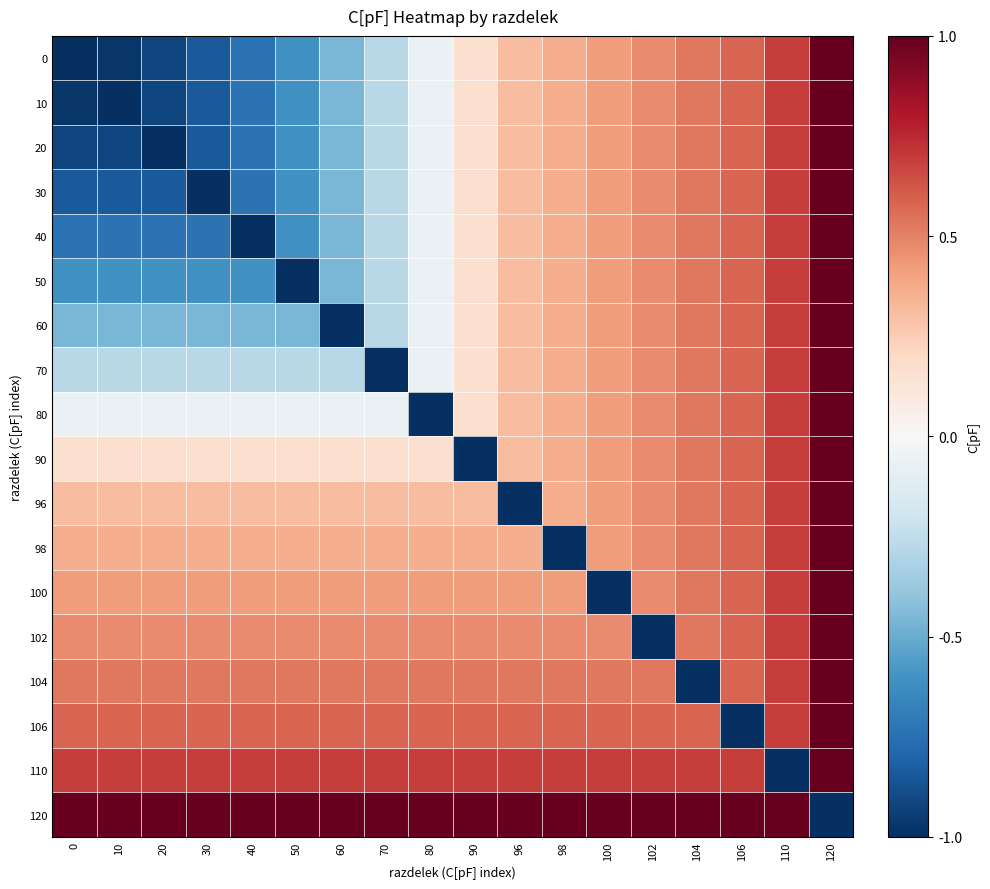

Reading left to right, list all the values displayed in this chart.

0: 0=-1.0	10=-1.0	20=-0.9	30=-0.8	40=-0.7	50=-0.6	60=-0.5	70=-0.3	80=-0.1	90=0.2	96=0.3	98=0.4	100=0.4	102=0.5	104=0.5	106=0.6	110=0.7	120=1.0
10: 0=-1.0	10=-1.0	20=-0.9	30=-0.8	40=-0.7	50=-0.6	60=-0.5	70=-0.3	80=-0.1	90=0.2	96=0.3	98=0.4	100=0.4	102=0.5	104=0.5	106=0.6	110=0.7	120=1.0
20: 0=-0.9	10=-0.9	20=-1.0	30=-0.8	40=-0.7	50=-0.6	60=-0.5	70=-0.3	80=-0.1	90=0.2	96=0.3	98=0.4	100=0.4	102=0.5	104=0.5	106=0.6	110=0.7	120=1.0
30: 0=-0.8	10=-0.8	20=-0.8	30=-1.0	40=-0.7	50=-0.6	60=-0.5	70=-0.3	80=-0.1	90=0.2	96=0.3	98=0.4	100=0.4	102=0.5	104=0.5	106=0.6	110=0.7	120=1.0
40: 0=-0.7	10=-0.7	20=-0.7	30=-0.7	40=-1.0	50=-0.6	60=-0.5	70=-0.3	80=-0.1	90=0.2	96=0.3	98=0.4	100=0.4	102=0.5	104=0.5	106=0.6	110=0.7	120=1.0
50: 0=-0.6	10=-0.6	20=-0.6	30=-0.6	40=-0.6	50=-1.0	60=-0.5	70=-0.3	80=-0.1	90=0.2	96=0.3	98=0.4	100=0.4	102=0.5	104=0.5	106=0.6	110=0.7	120=1.0
60: 0=-0.5	10=-0.5	20=-0.5	30=-0.5	40=-0.5	50=-0.5	60=-1.0	70=-0.3	80=-0.1	90=0.2	96=0.3	98=0.4	100=0.4	102=0.5	104=0.5	106=0.6	110=0.7	120=1.0
70: 0=-0.3	10=-0.3	20=-0.3	30=-0.3	40=-0.3	50=-0.3	60=-0.3	70=-1.0	80=-0.1	90=0.2	96=0.3	98=0.4	100=0.4	102=0.5	104=0.5	106=0.6	110=0.7	120=1.0
80: 0=-0.1	10=-0.1	20=-0.1	30=-0.1	40=-0.1	50=-0.1	60=-0.1	70=-0.1	80=-1.0	90=0.2	96=0.3	98=0.4	100=0.4	102=0.5	104=0.5	106=0.6	110=0.7	120=1.0
90: 0=0.2	10=0.2	20=0.2	30=0.2	40=0.2	50=0.2	60=0.2	70=0.2	80=0.2	90=-1.0	96=0.3	98=0.4	100=0.4	102=0.5	104=0.5	106=0.6	110=0.7	120=1.0
96: 0=0.3	10=0.3	20=0.3	30=0.3	40=0.3	50=0.3	60=0.3	70=0.3	80=0.3	90=0.3	96=-1.0	98=0.4	100=0.4	102=0.5	104=0.5	106=0.6	110=0.7	120=1.0
98: 0=0.4	10=0.4	20=0.4	30=0.4	40=0.4	50=0.4	60=0.4	70=0.4	80=0.4	90=0.4	96=0.4	98=-1.0	100=0.4	102=0.5	104=0.5	106=0.6	110=0.7	120=1.0
100: 0=0.4	10=0.4	20=0.4	30=0.4	40=0.4	50=0.4	60=0.4	70=0.4	80=0.4	90=0.4	96=0.4	98=0.4	100=-1.0	102=0.5	104=0.5	106=0.6	110=0.7	120=1.0
102: 0=0.5	10=0.5	20=0.5	30=0.5	40=0.5	50=0.5	60=0.5	70=0.5	80=0.5	90=0.5	96=0.5	98=0.5	100=0.5	102=-1.0	104=0.5	106=0.6	110=0.7	120=1.0
104: 0=0.5	10=0.5	20=0.5	30=0.5	40=0.5	50=0.5	60=0.5	70=0.5	80=0.5	90=0.5	96=0.5	98=0.5	100=0.5	102=0.5	104=-1.0	106=0.6	110=0.7	120=1.0
106: 0=0.6	10=0.6	20=0.6	30=0.6	40=0.6	50=0.6	60=0.6	70=0.6	80=0.6	90=0.6	96=0.6	98=0.6	100=0.6	102=0.6	104=0.6	106=-1.0	110=0.7	120=1.0
110: 0=0.7	10=0.7	20=0.7	30=0.7	40=0.7	50=0.7	60=0.7	70=0.7	80=0.7	90=0.7	96=0.7	98=0.7	100=0.7	102=0.7	104=0.7	106=0.7	110=-1.0	120=1.0
120: 0=1.0	10=1.0	20=1.0	30=1.0	40=1.0	50=1.0	60=1.0	70=1.0	80=1.0	90=1.0	96=1.0	98=1.0	100=1.0	102=1.0	104=1.0	106=1.0	110=1.0	120=-1.0